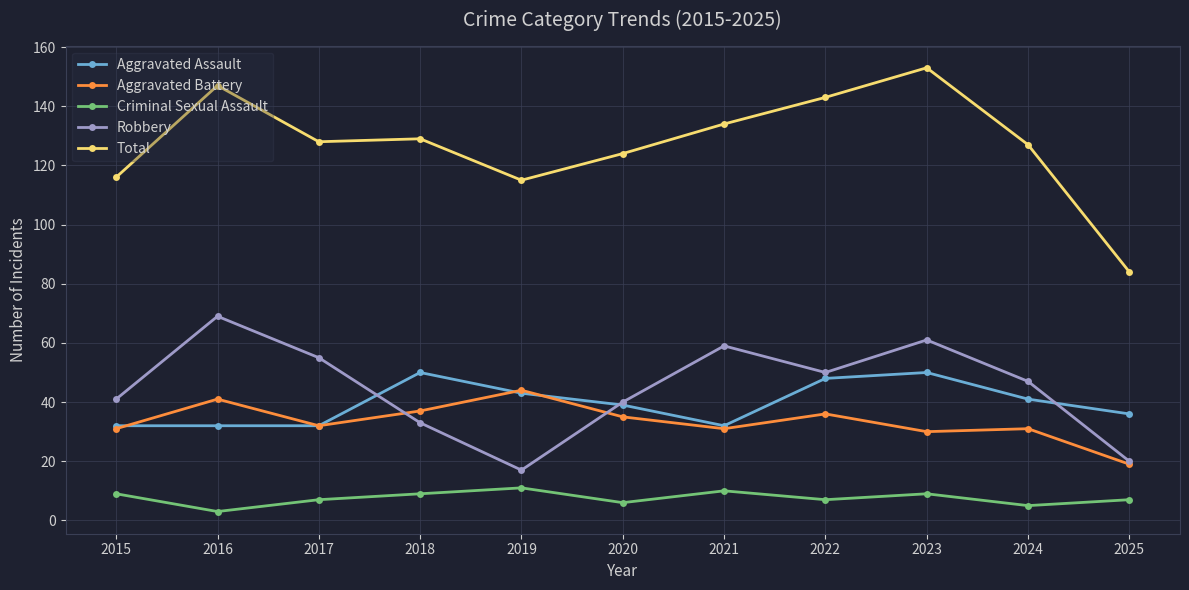

What is the maximum value for Aggravated Assault?

50